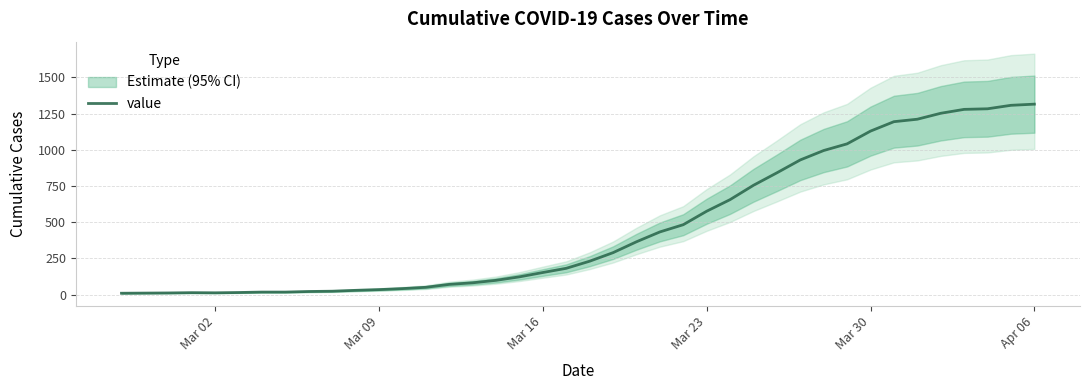

What is the maximum value for value?

1315